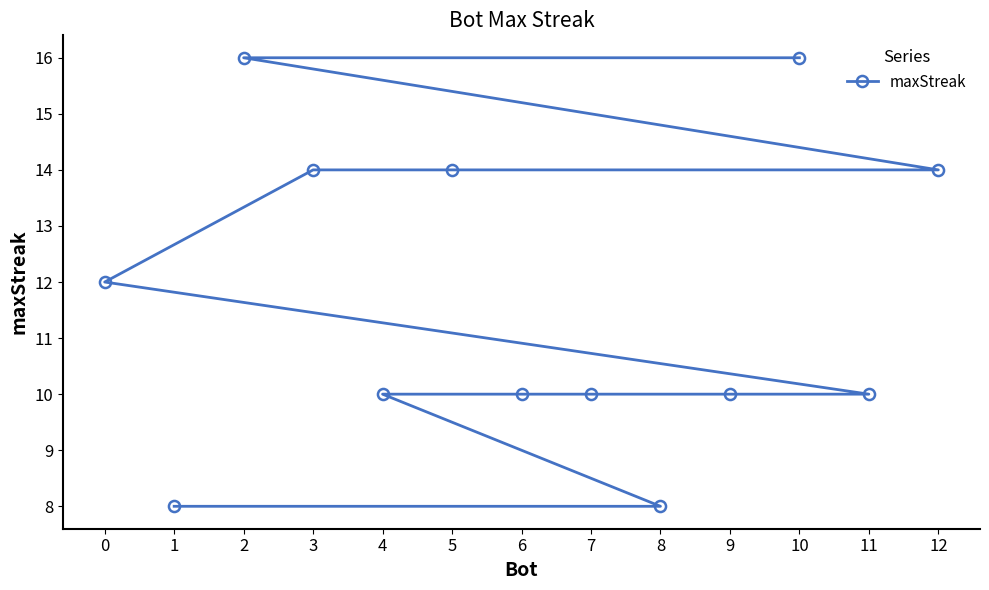

Does the chart display data point markers on the line(s)?

Yes